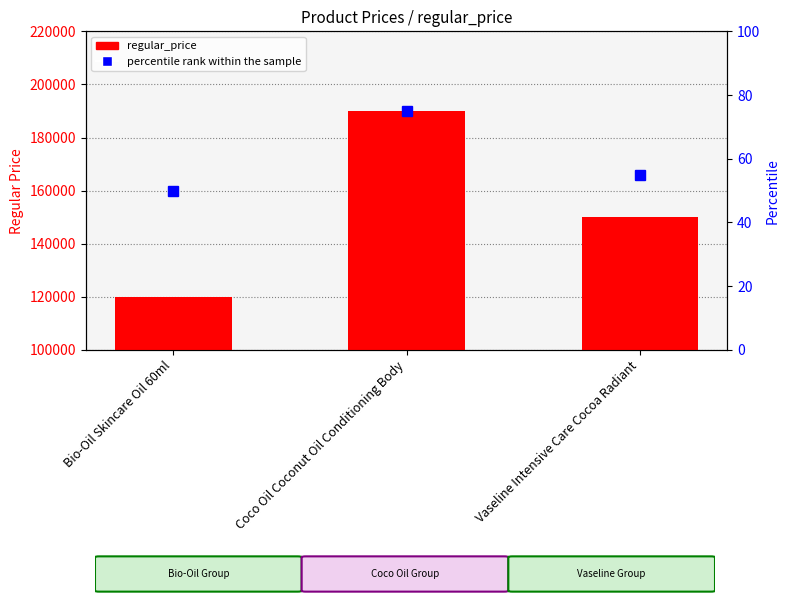

The value of percentile rank within the sample at Bio-Oil Skincare Oil 60ml is 32. True or false?

False